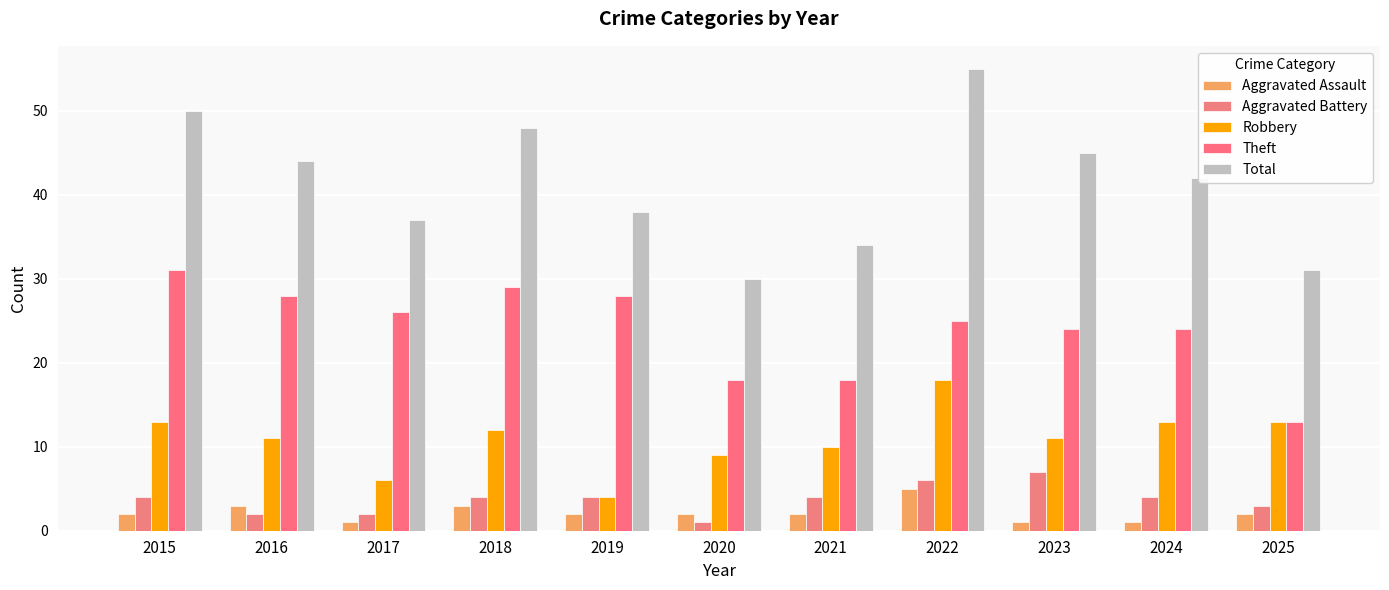

What are all the series names shown in the legend?

Aggravated Assault, Aggravated Battery, Robbery, Theft, Total